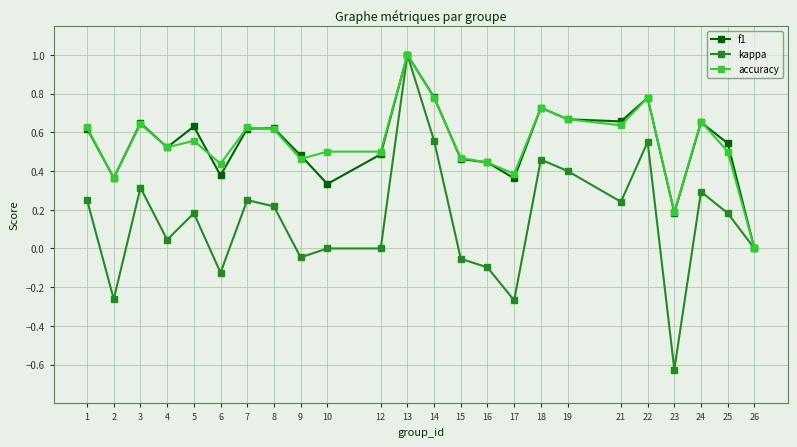

At which category is the sum across all series the highest?

13